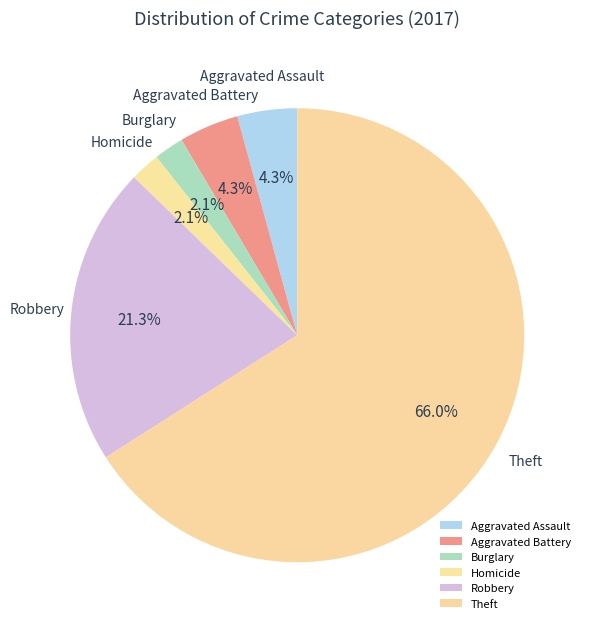

Does any single category account for the majority?

Yes